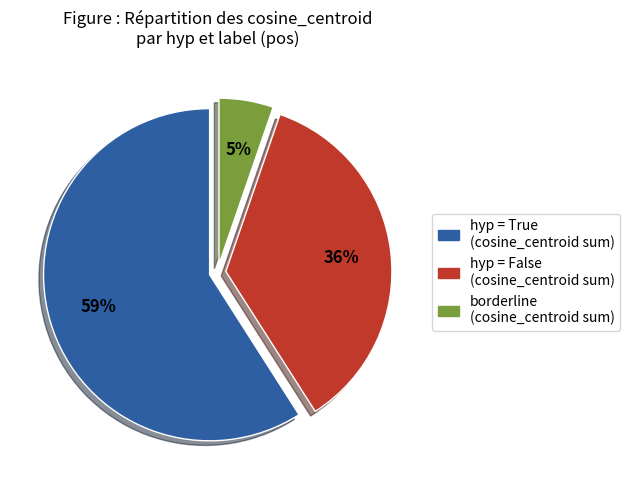

Is there any slice that represents more than half of the pie?

Yes